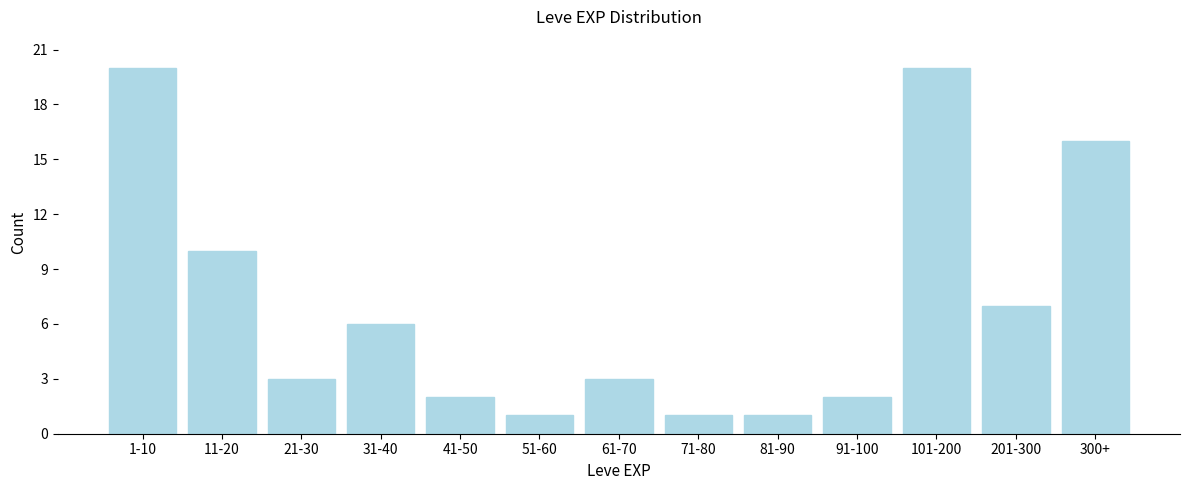

Reading left to right, list all the values displayed in this chart.

1-10=20	11-20=10	21-30=3	31-40=6	41-50=2	51-60=1	61-70=3	71-80=1	81-90=1	91-100=2	101-200=20	201-300=7	300+=16